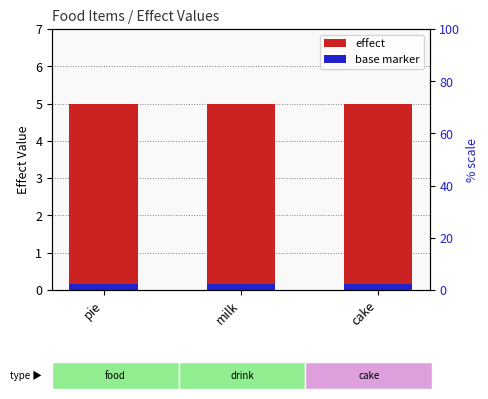

At how many categories does at least one series exceed 2?

3